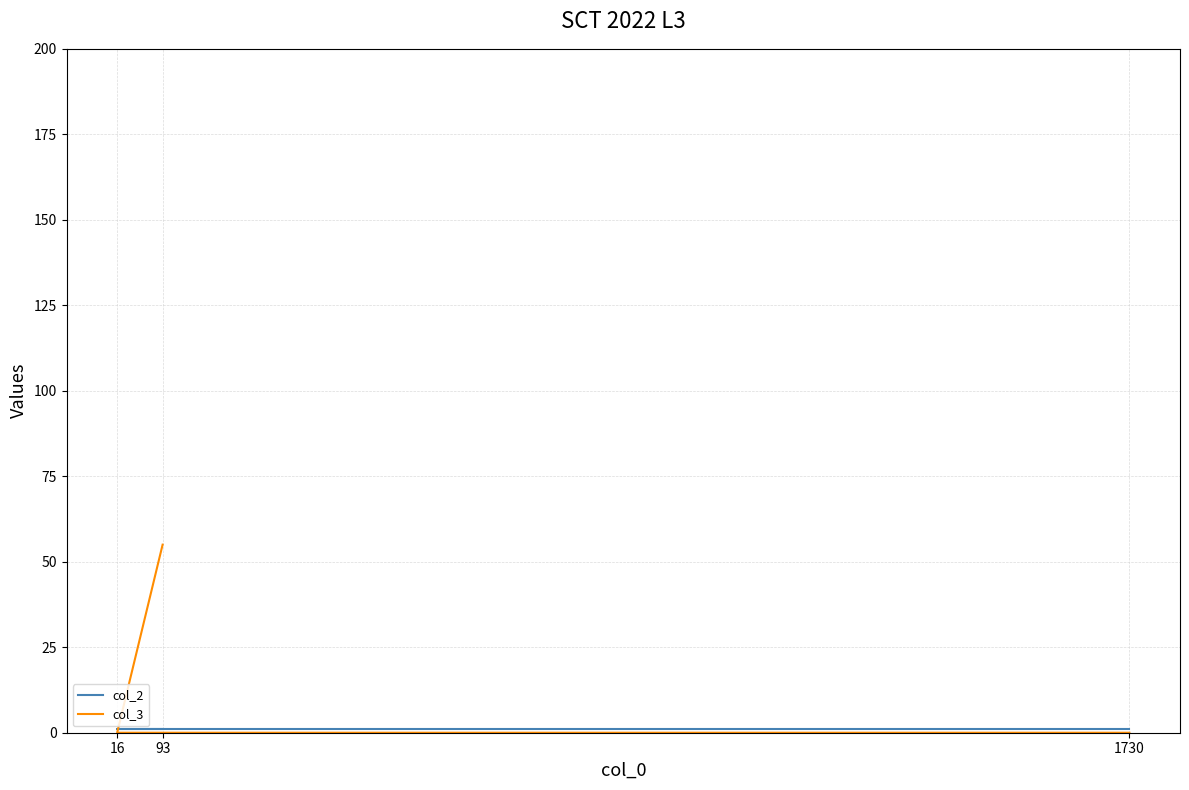

At which category does the chart reach its peak across all series?

93